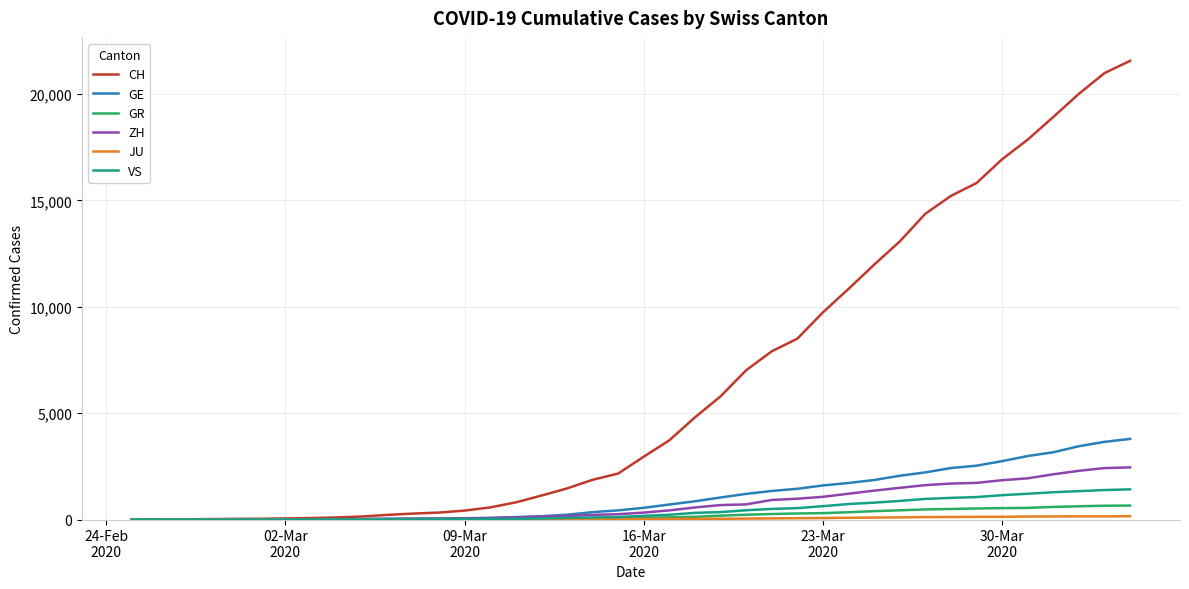

Does the chart have visible grid lines?

Yes